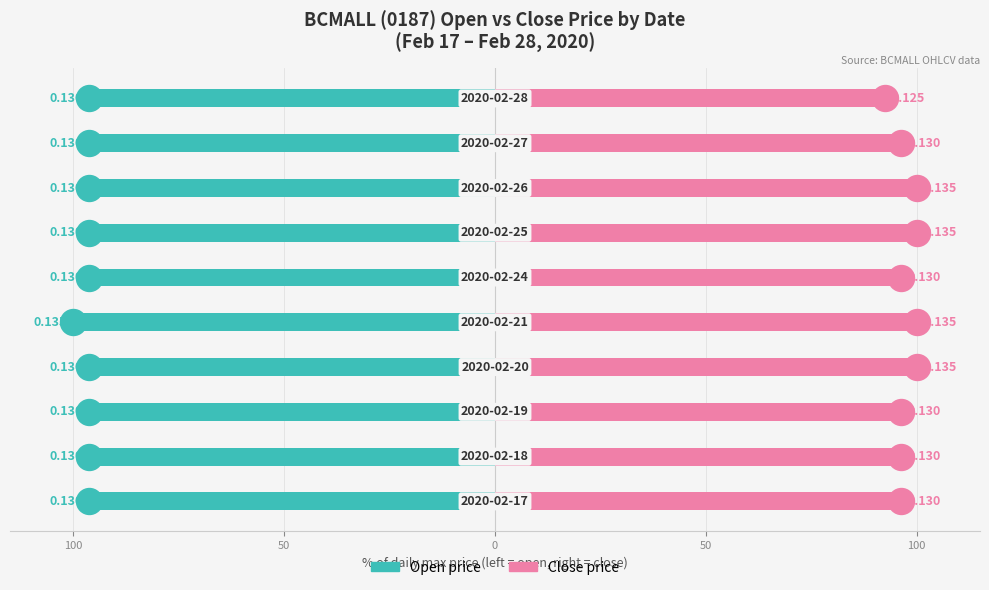

What are all the series names shown in the legend?

Open price, Close price